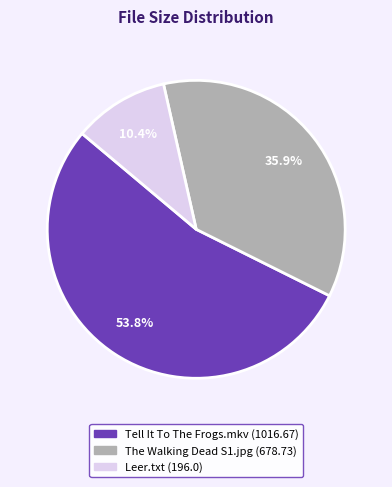

Does any single category account for the majority?

Yes